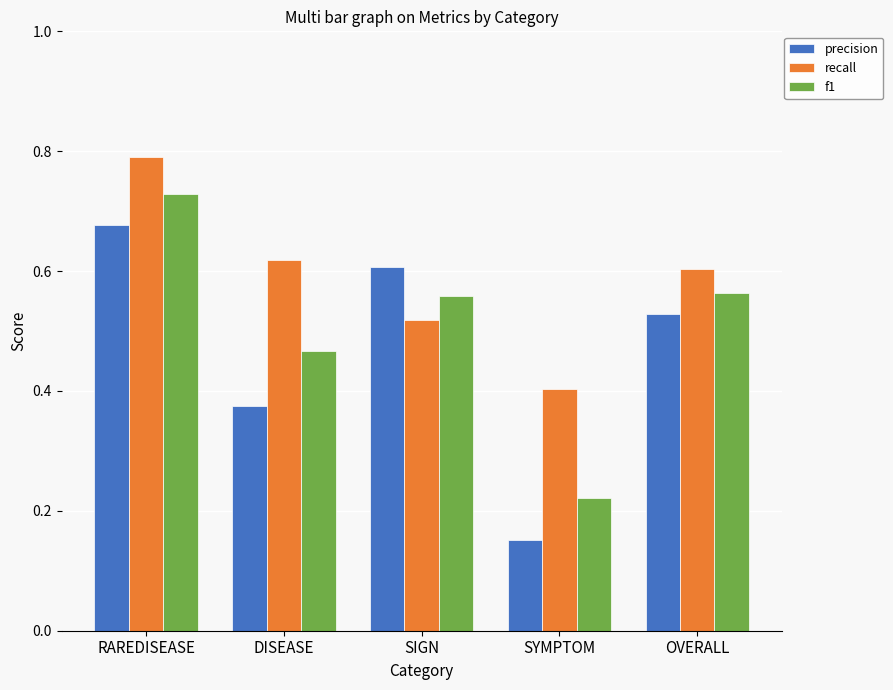

Which series has the largest range (max minus min)?

precision